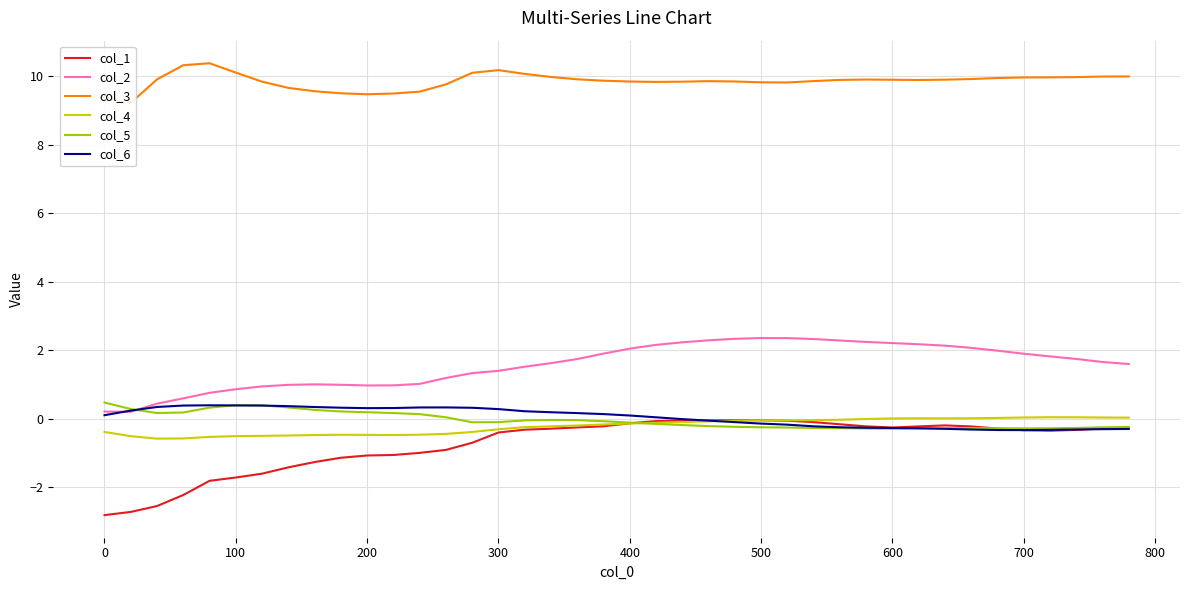

What is the lowest value of the col_6 series?

-0.3